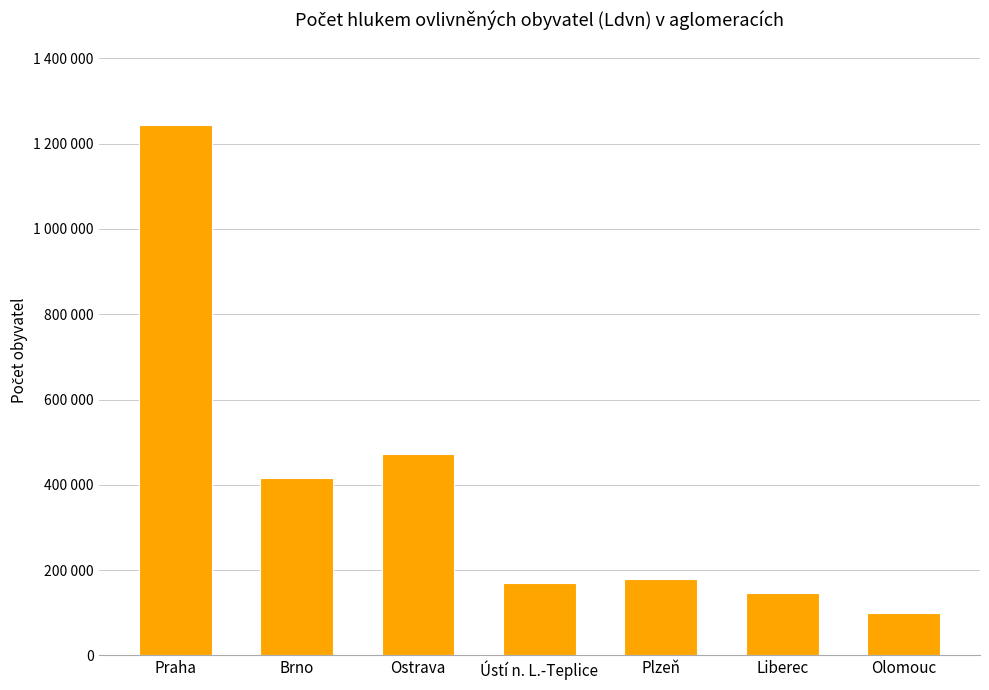

Does the chart contain any negative values?

No